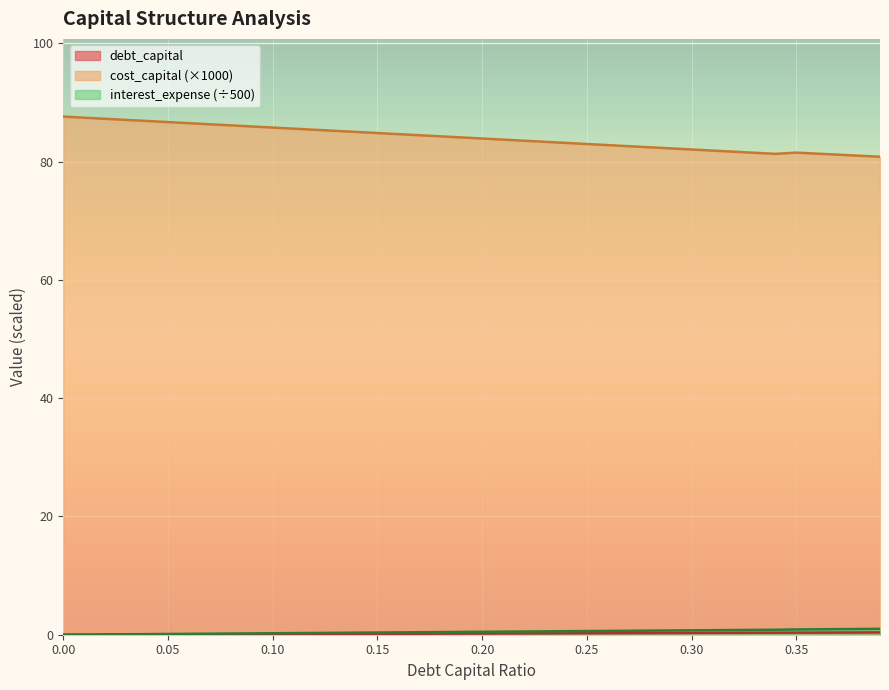

True or false: debt_capital and cost_capital intersect in this chart.

False